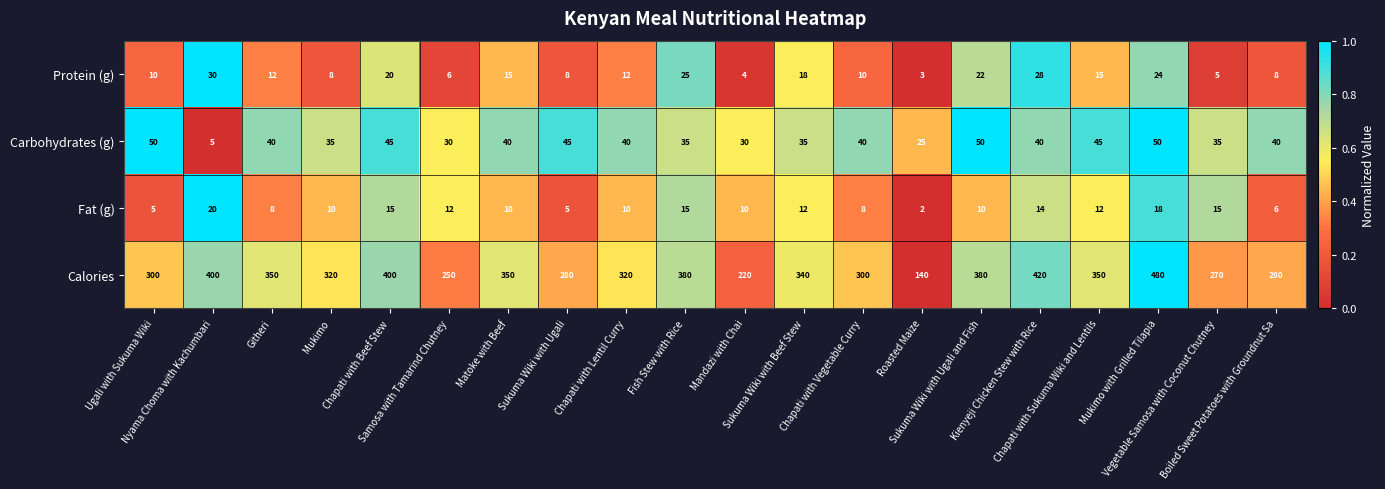

Which series has the widest spread of values?

Calories